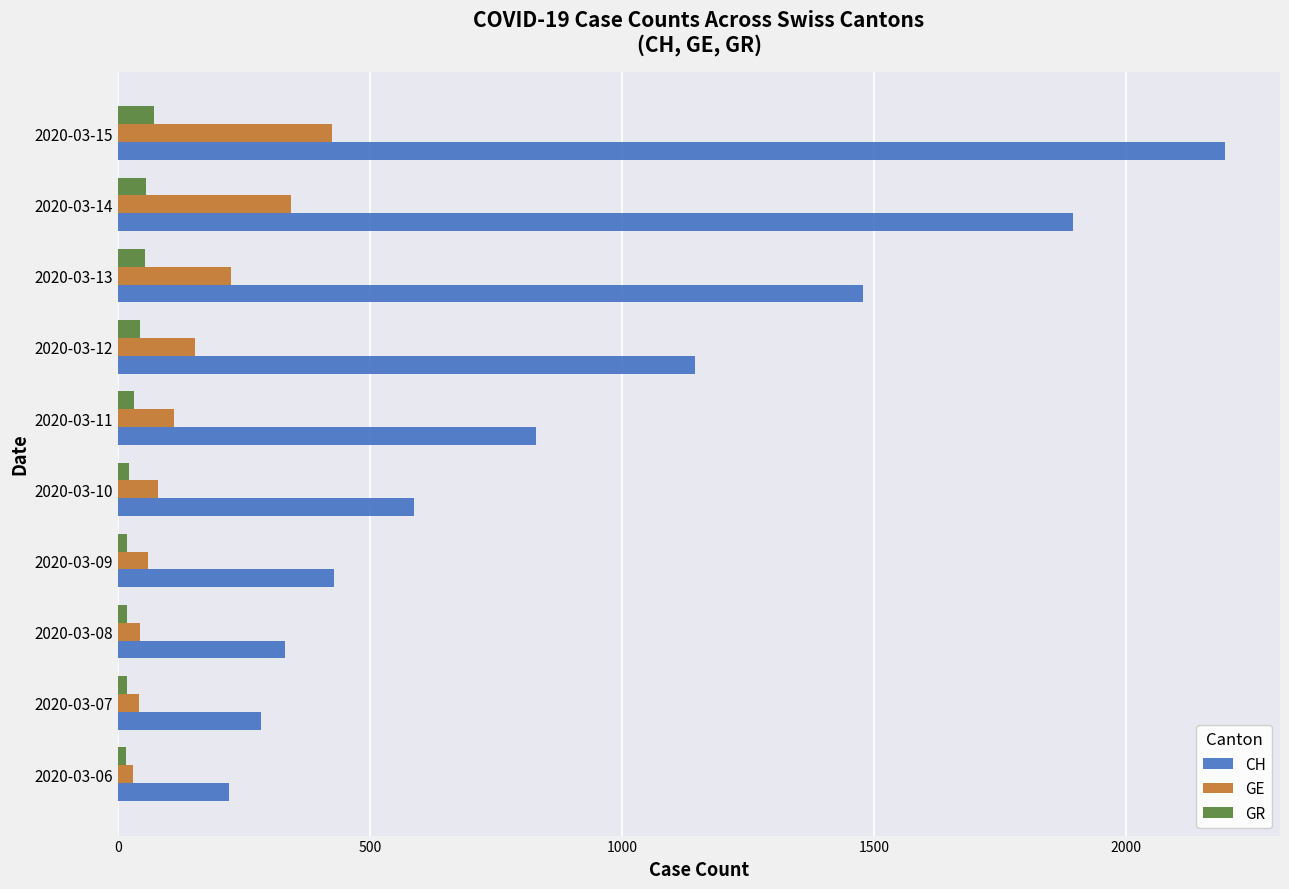

What are all the series names shown in the legend?

CH, GE, GR